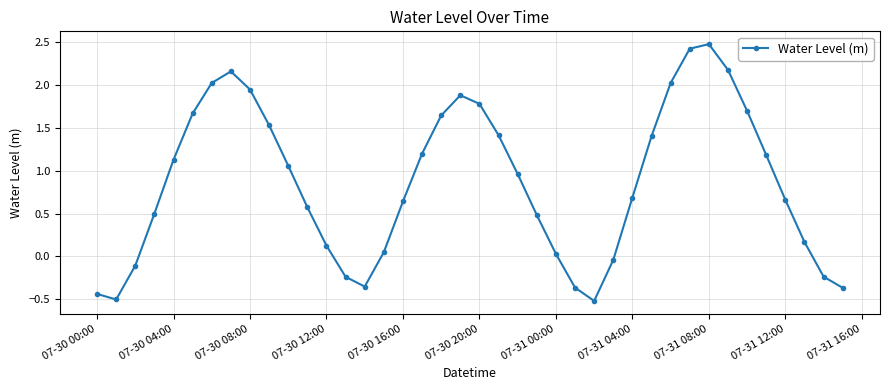

What is the greatest value displayed?

2.5